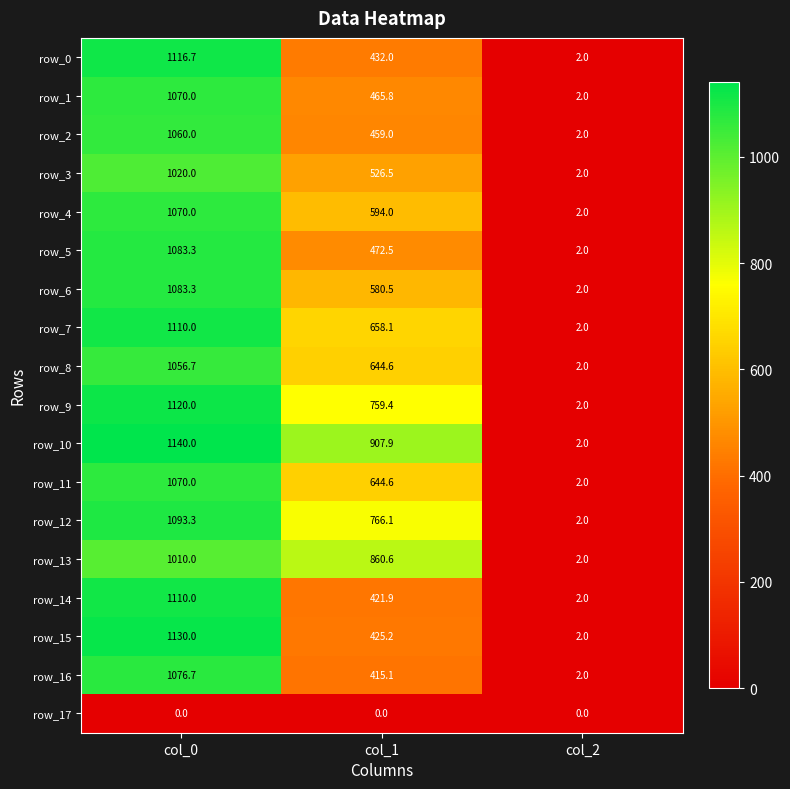

How many values in the row_13 series are below 860?

1